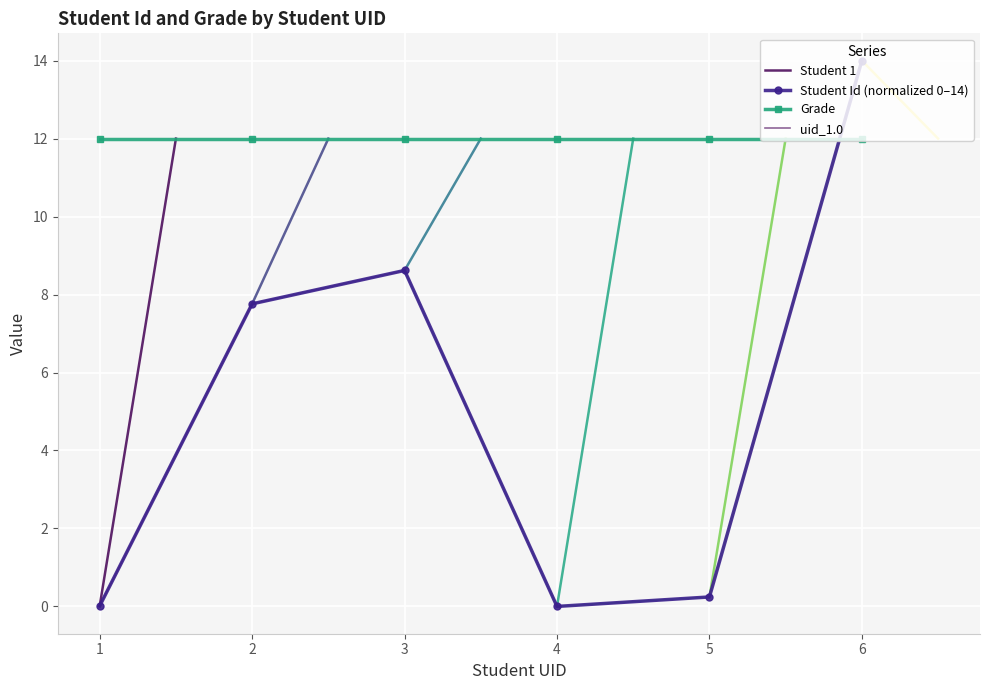

What is the value of the 6th point from the left?

14.0